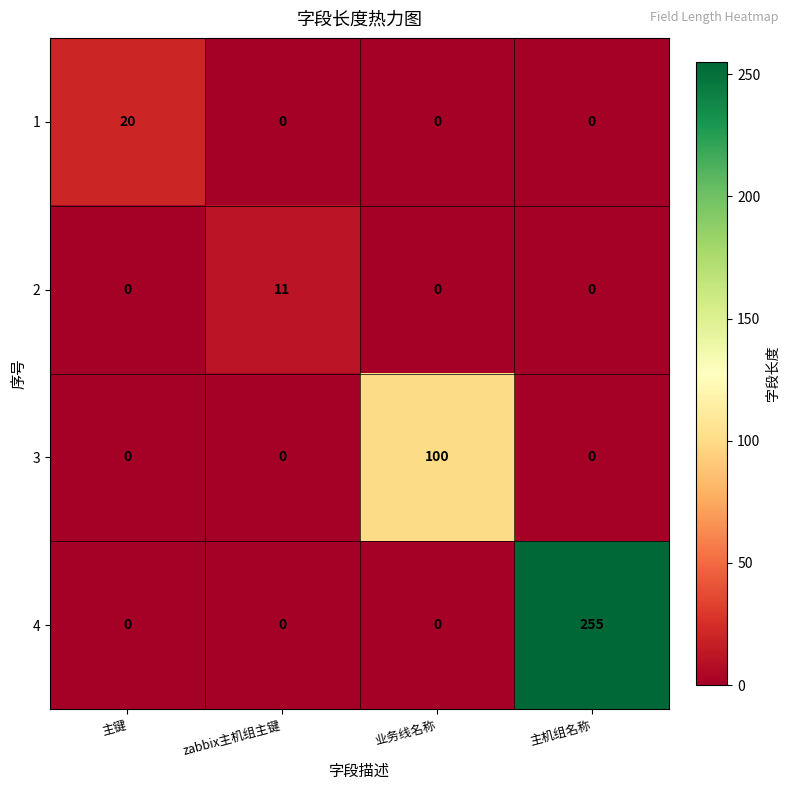

What is the sum of all 3 values?

100